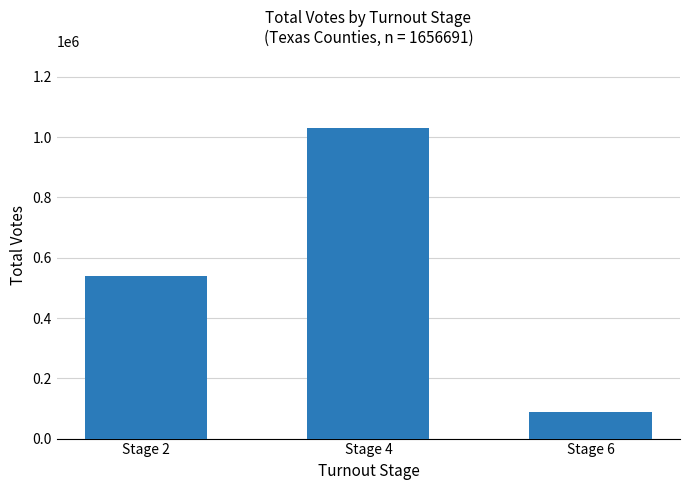

The chart shows a value of 853610 at Stage 2. True or false?

False